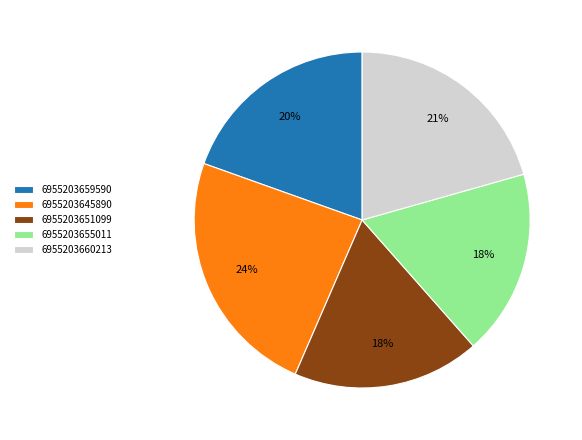

Does 6955203651099 account for over 50% of the chart?

No